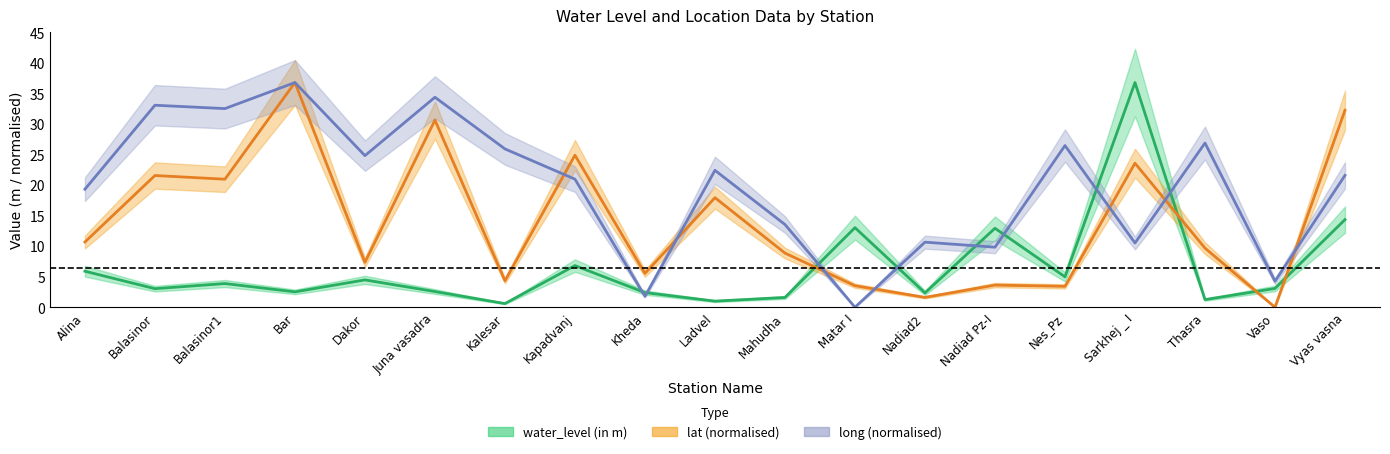

How many intersections are there between water_level (in m) and long?

8